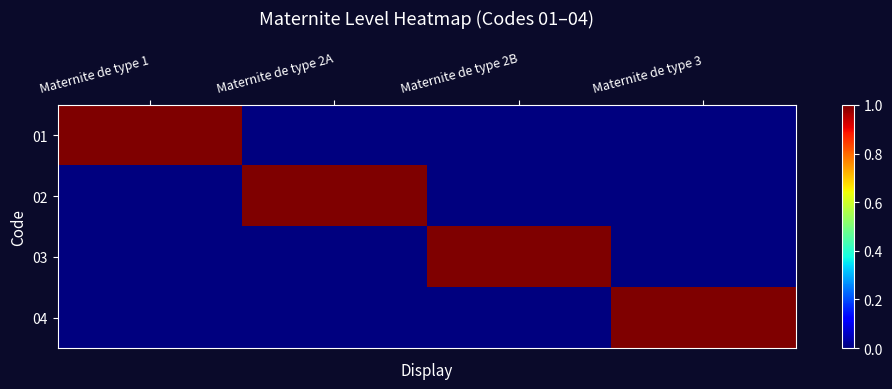

What is the spread (max minus min) of values at Maternite de type 3?

1